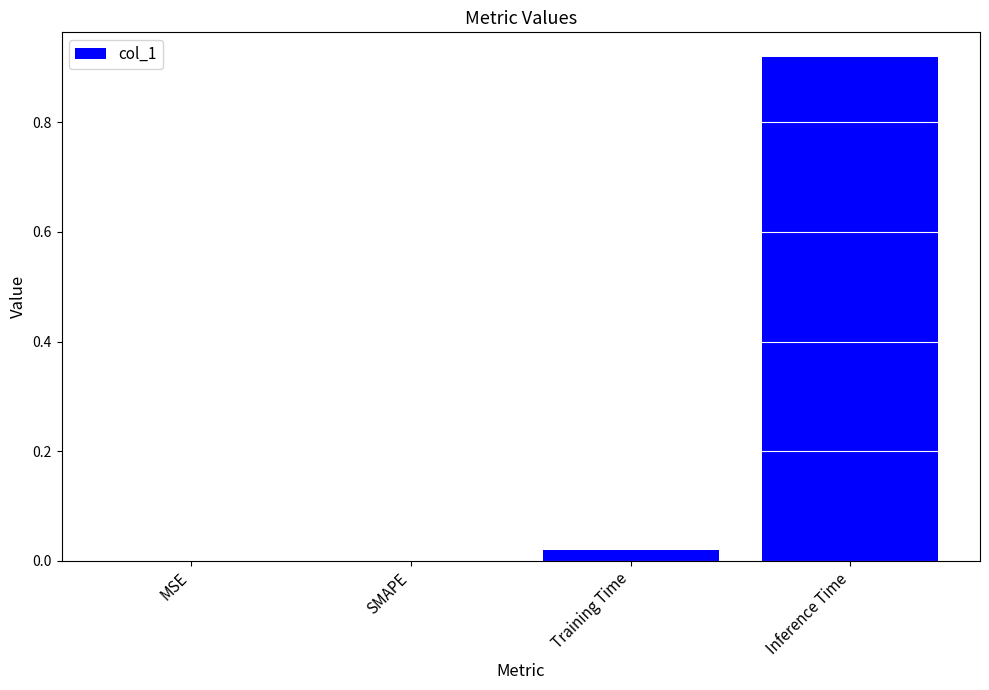

What is the average value?

0.2